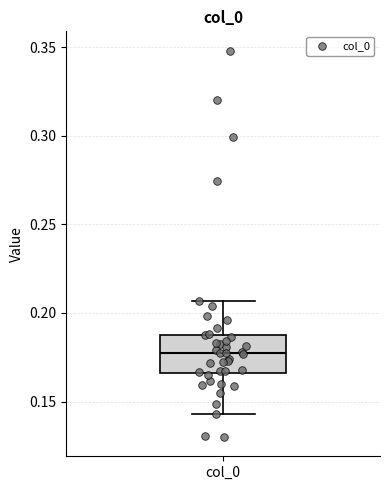

Transcribe this box plot: give where the median line is, the range the box spans, and where the two whiskers end, as read against the y-axis. The values are not printed on the chart, so give them approximately, as read against the axis.

median 0.175, box 0.165 to 0.185, whiskers 0.145 to 0.205